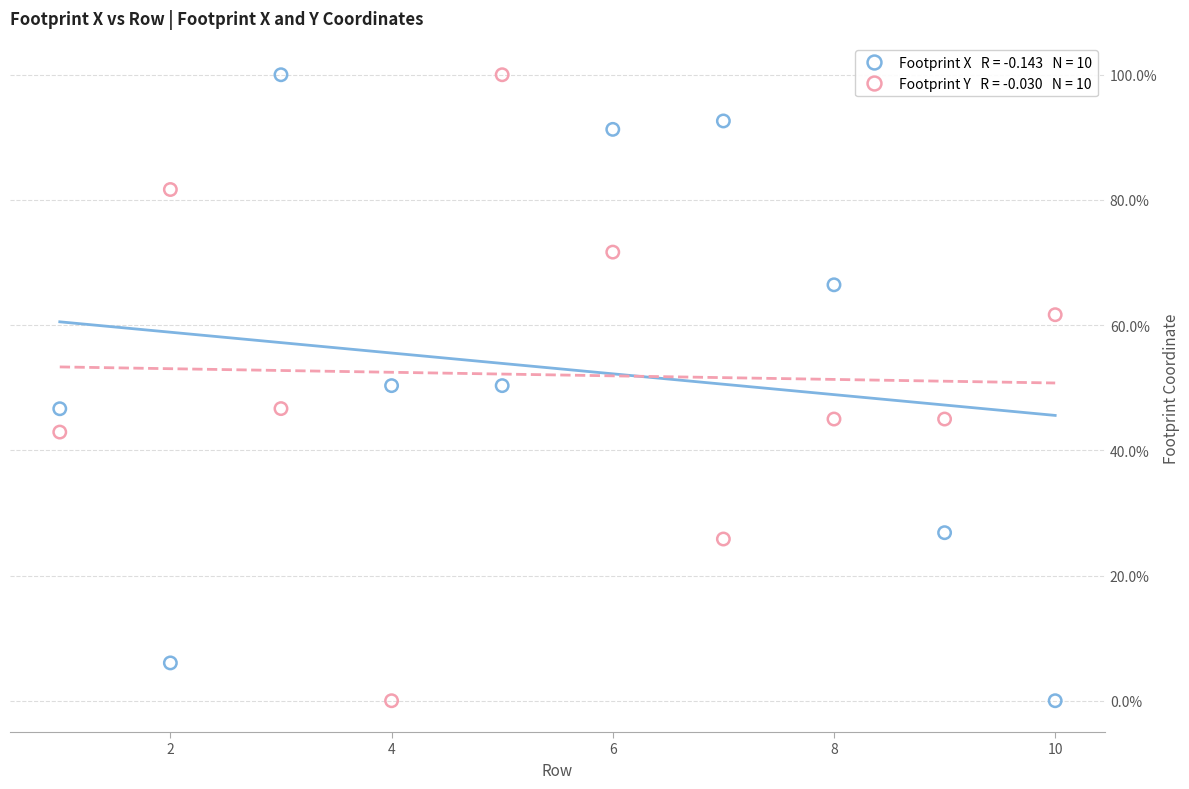

Across all data points, what is the range of Y values (max minus min)?

100.0